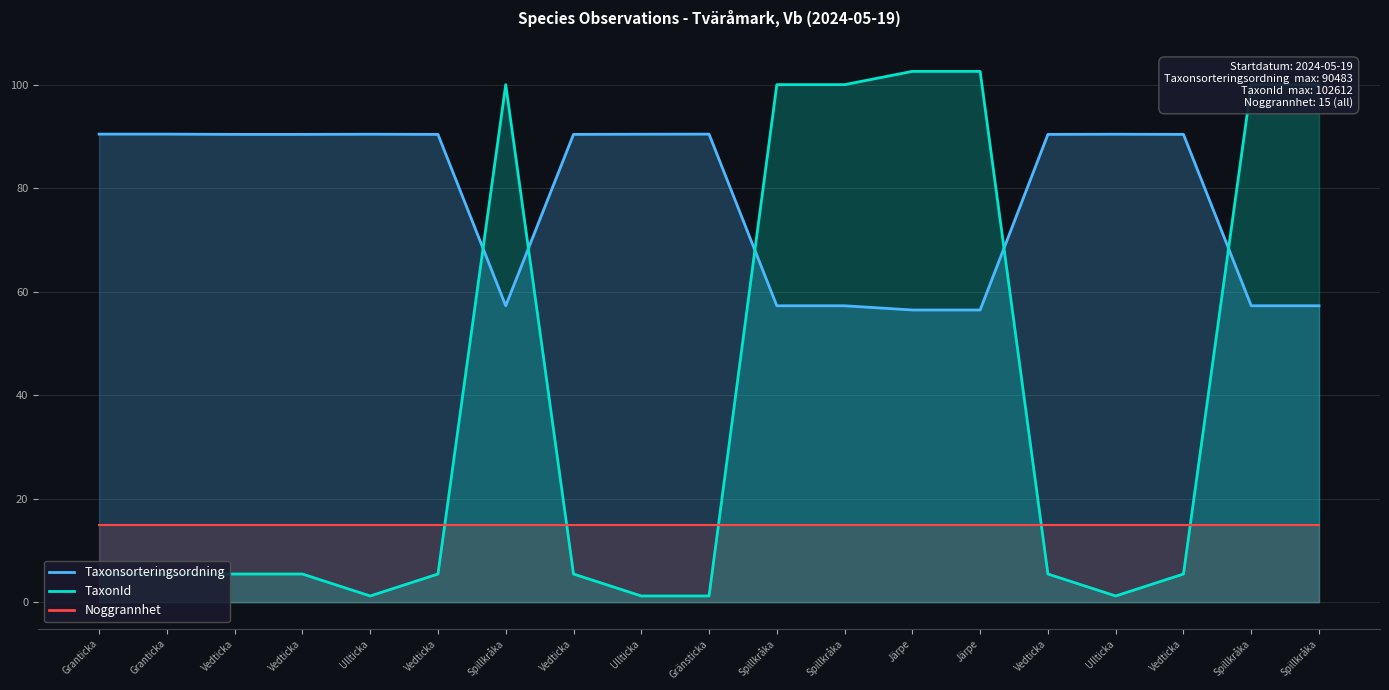

What is the label of the 11th point from the left?

Spillkråka